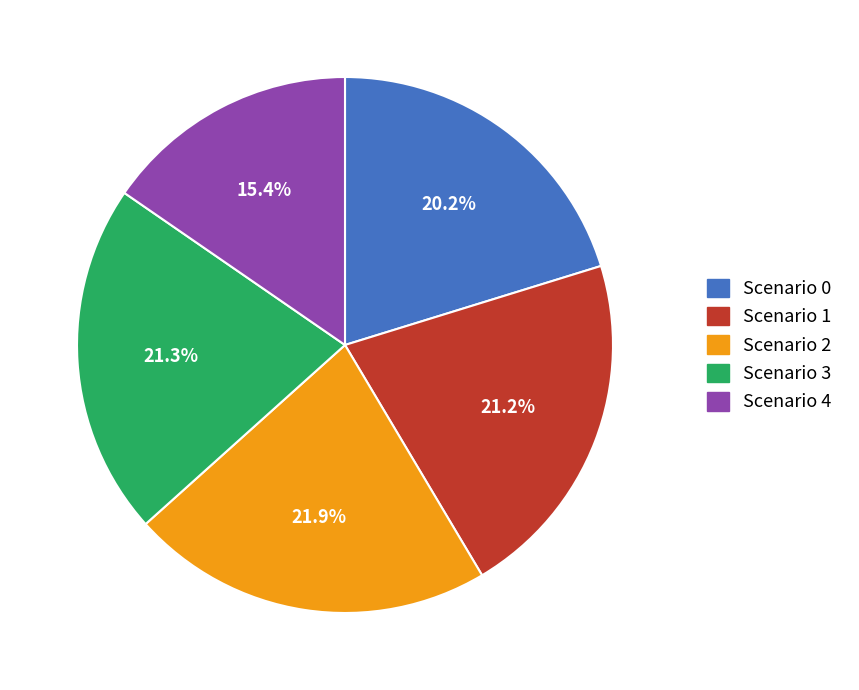

Does any single category account for the majority?

No